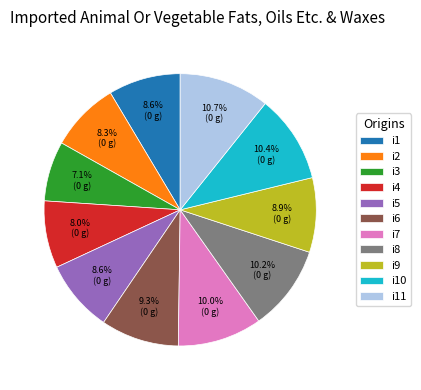

Is i9 the majority of the pie?

No